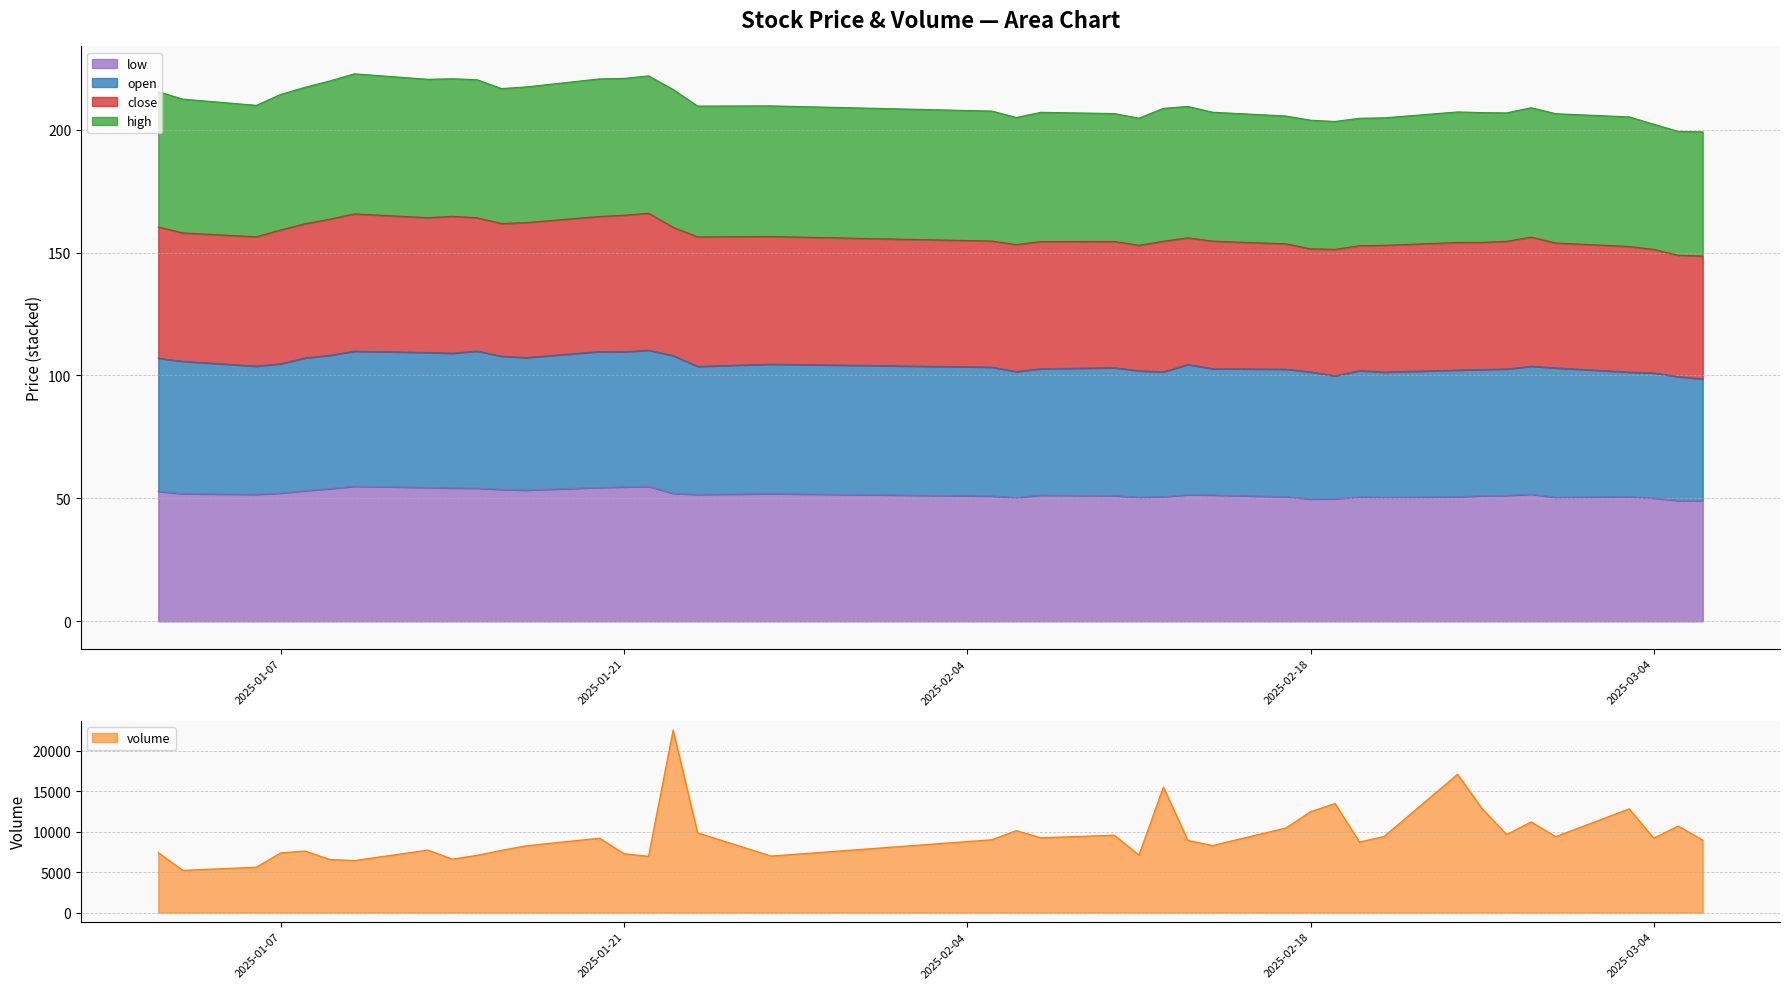

Is it true that volume equals 6995.1 at 2025-01-27?

True